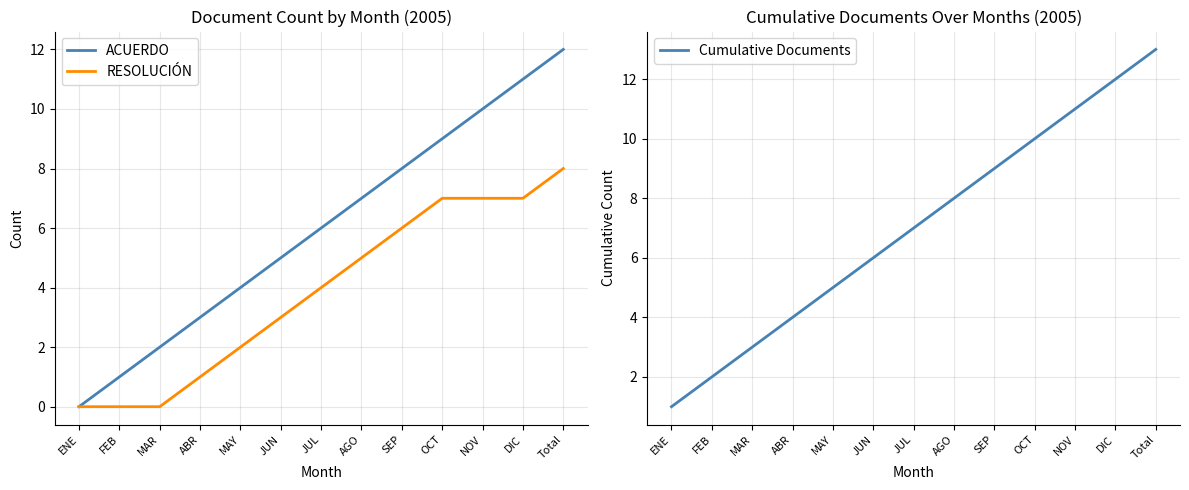

At which category does the chart reach its peak across all series?

Total